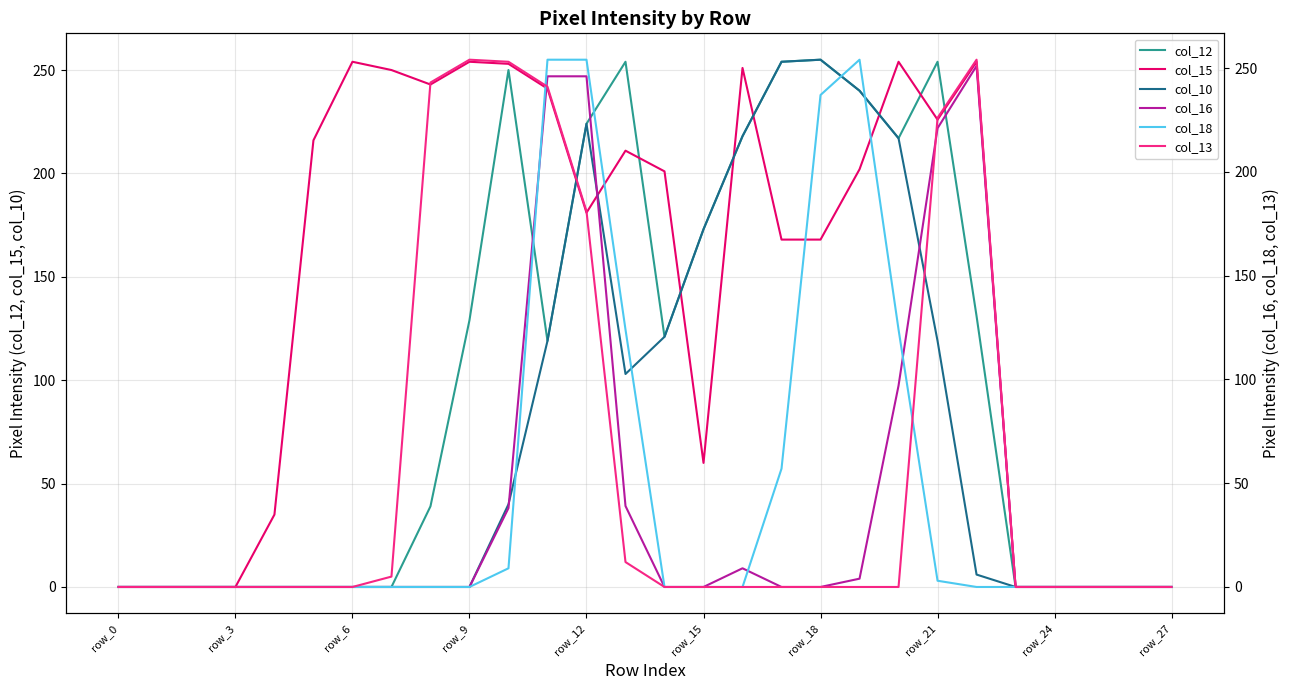

What is the highest value of the col_12 series?

255